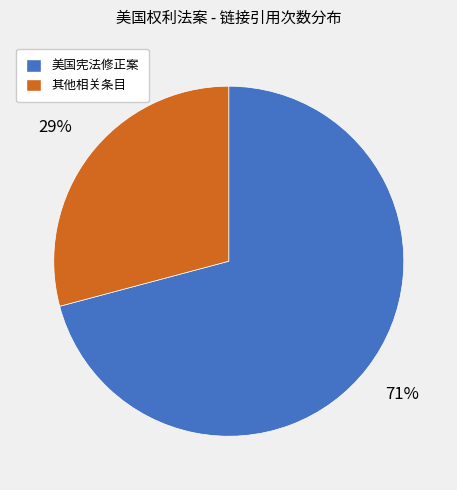

To the nearest percent, what is the difference between the largest and smallest slice percentages?

42%